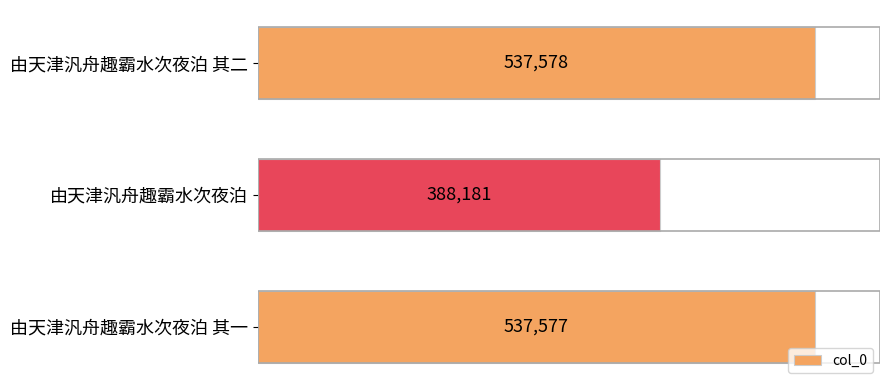

Rank the categories by value from lowest to highest.

由天津汎舟趣霸水次夜泊, 由天津汎舟趣霸水次夜泊 其一, 由天津汎舟趣霸水次夜泊 其二